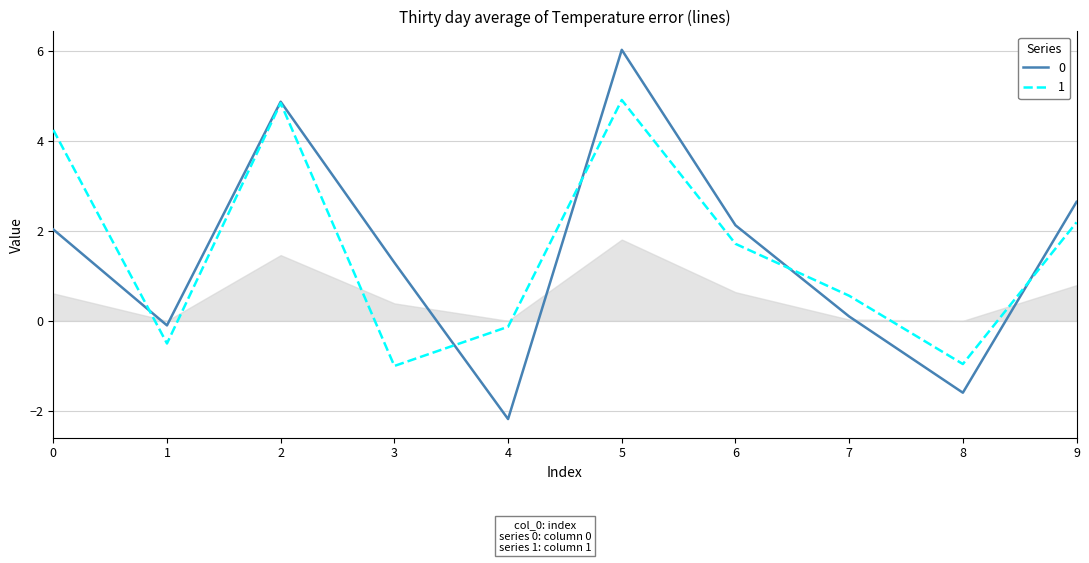

The 0 series shows 7.9 at 2. True or false?

False